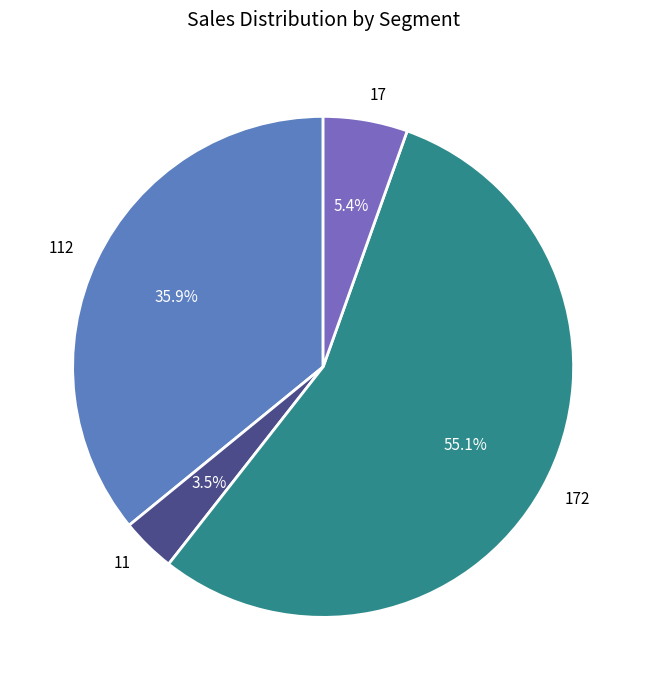

Which has a higher value, 17 or 112?

112